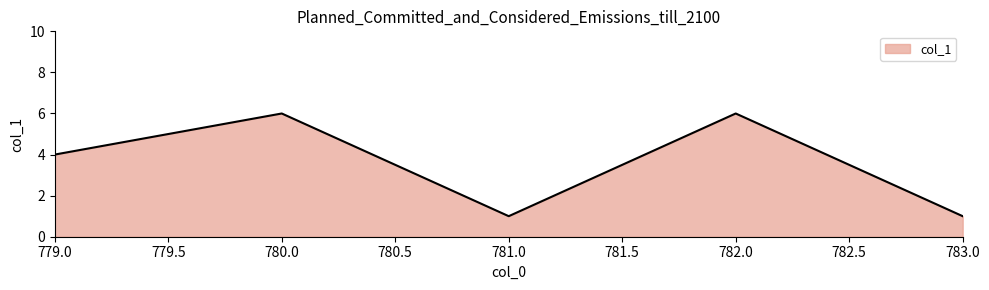

At which label is the value closest to 3?

779.0